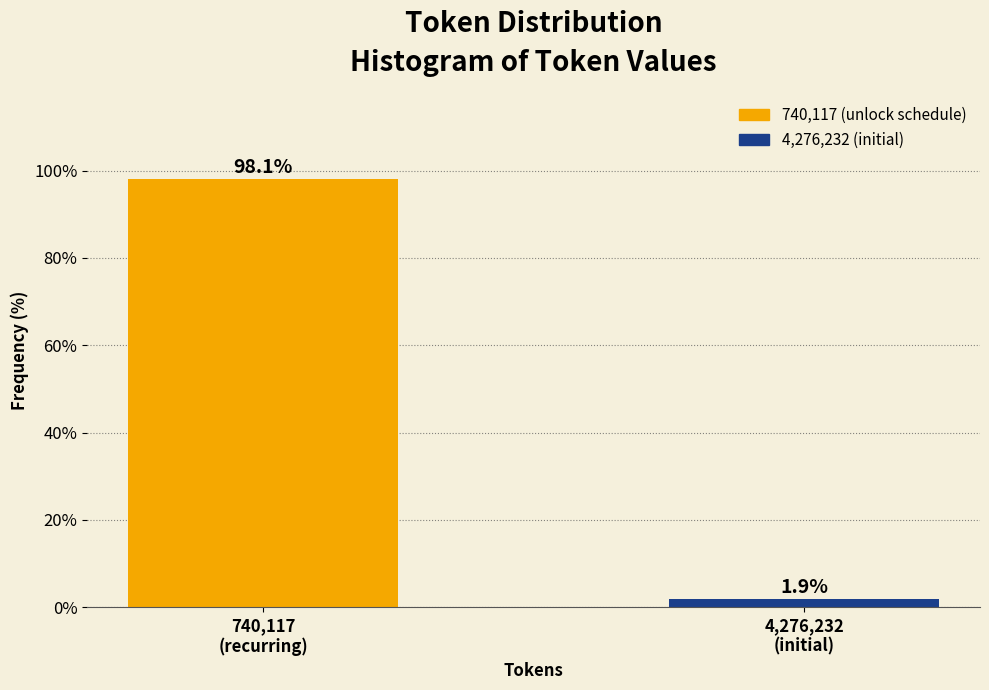

Reading left to right, what are all the values shown in this chart?

98.1	1.9